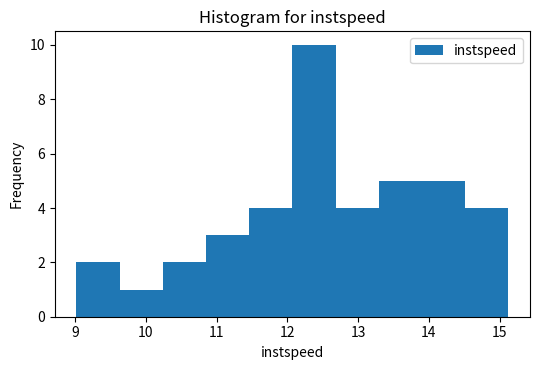

Reading left to right, list every bar in this chart as the range it spans on the x-axis followed by its height. Neither the bar edges nor the heights are printed on the chart, so give them approximately, as read against the axes.

9.0 to 9.6: 2
9.6 to 10.2: 1
10.2 to 10.9: 2
10.9 to 11.5: 3
11.5 to 12.1: 4
12.1 to 12.7: 10
12.7 to 13.3: 4
13.3 to 13.9: 5
13.9 to 14.5: 5
14.5 to 15.1: 4